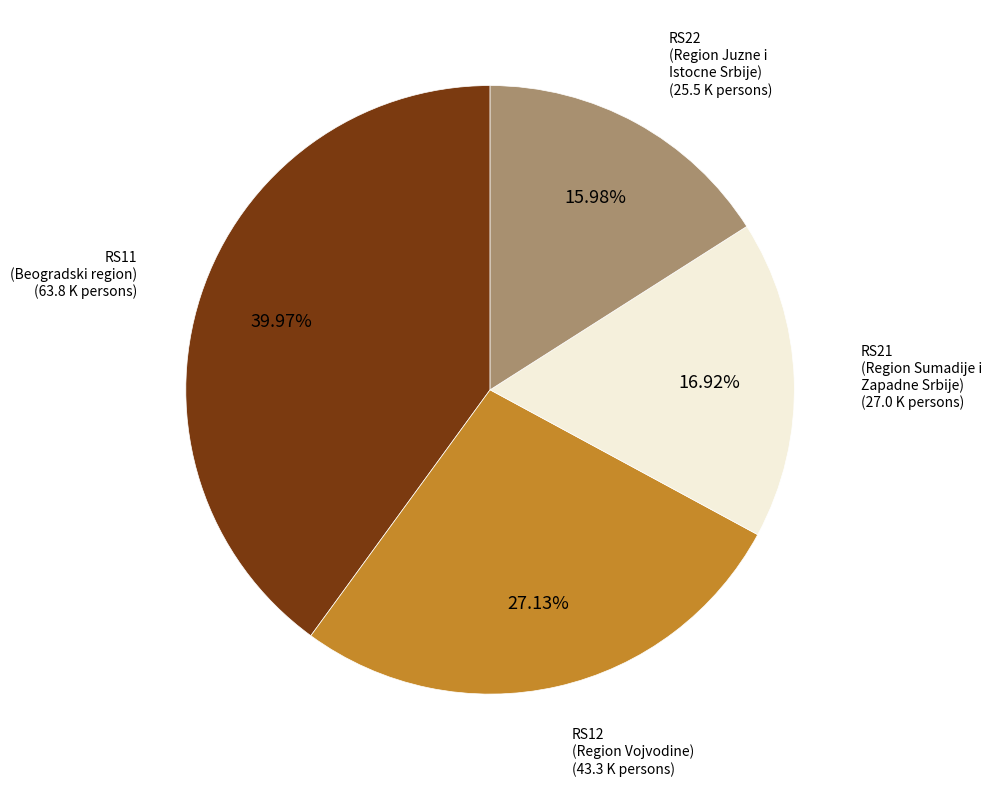

To the nearest percent, what is the combined percentage of RS22 and RS12?

43%